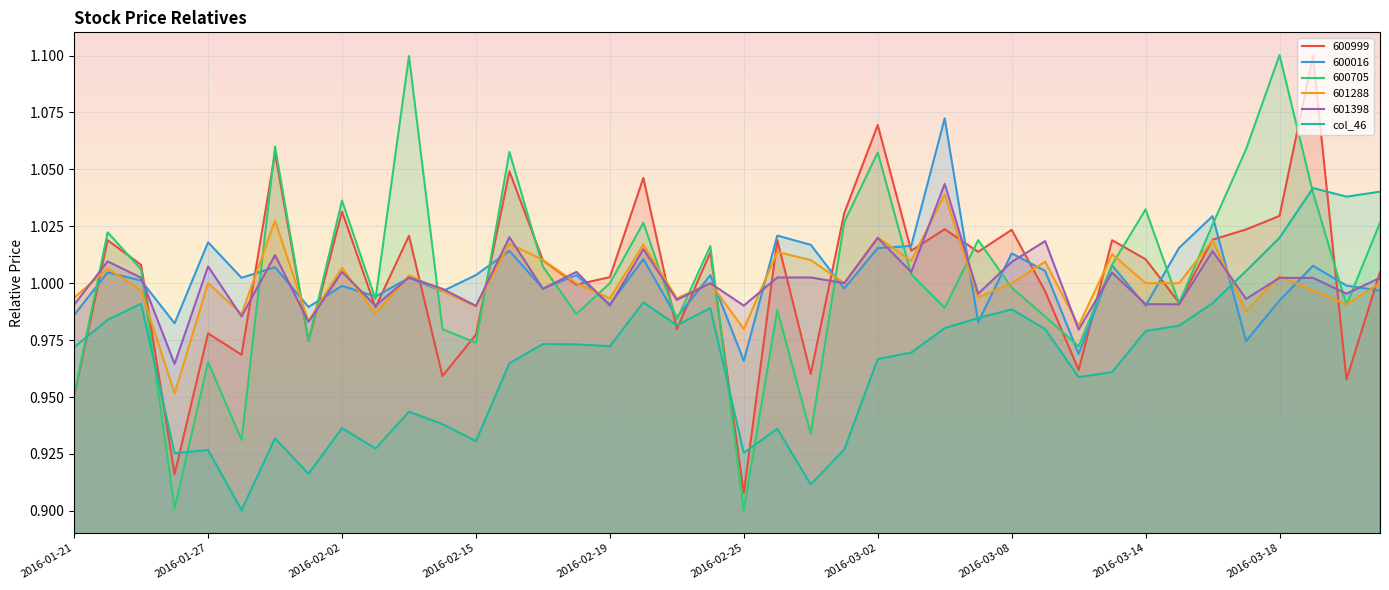

Where is the first local minimum for 601288?

2016-01-26